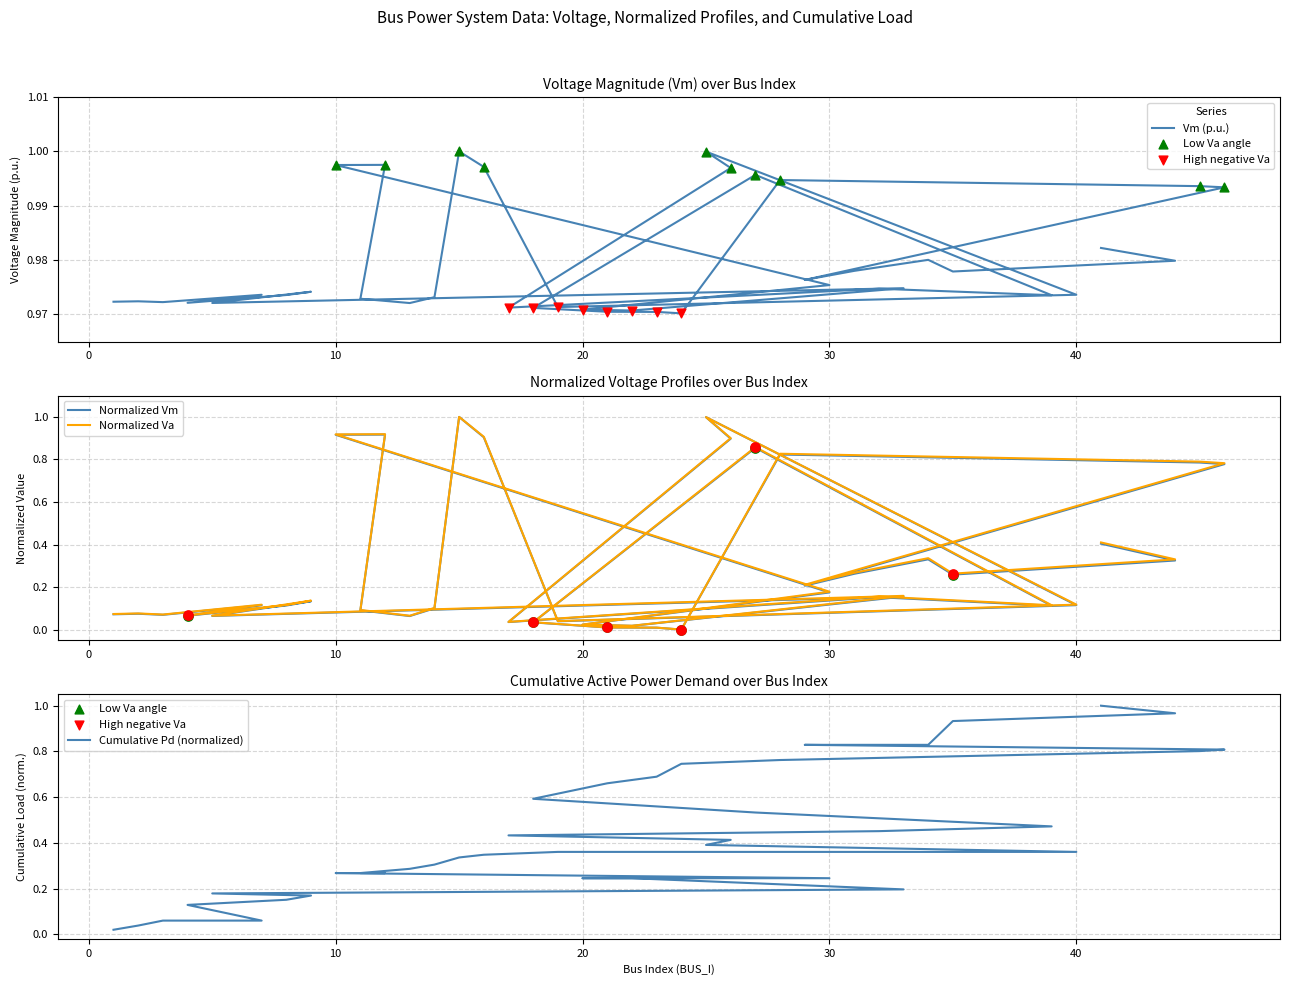

Which series reaches the minimum Y coordinate?

Normalized Vm